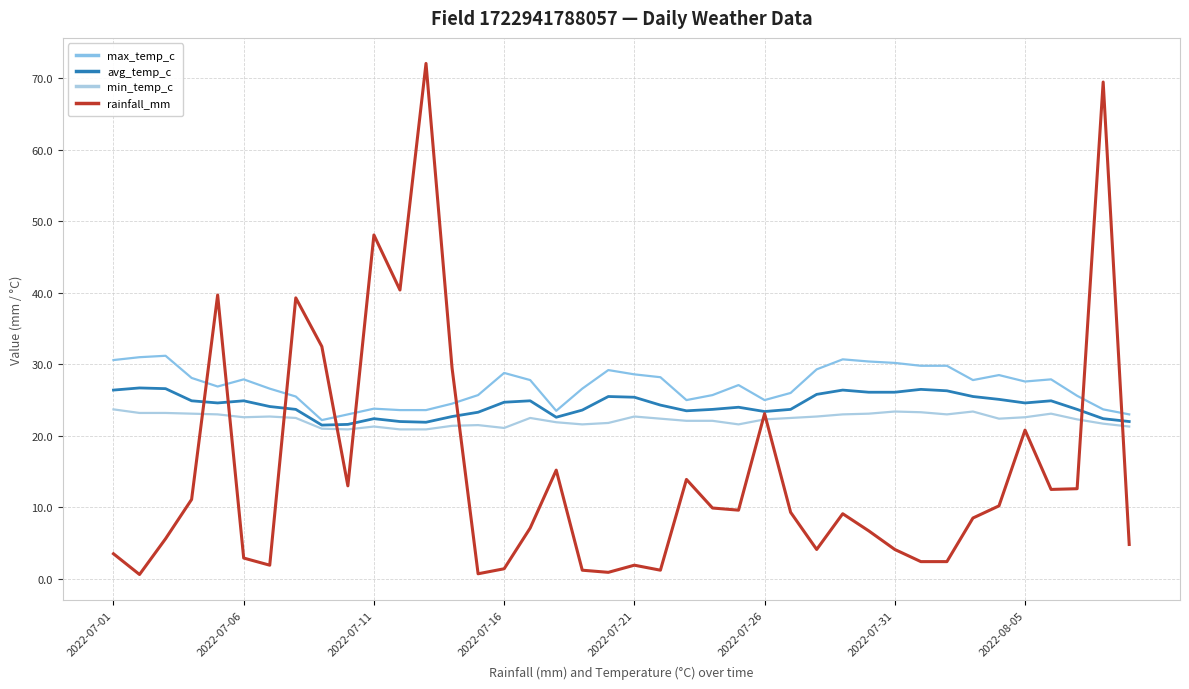

True or false: max_temp_c and min_temp_c intersect in this chart.

False